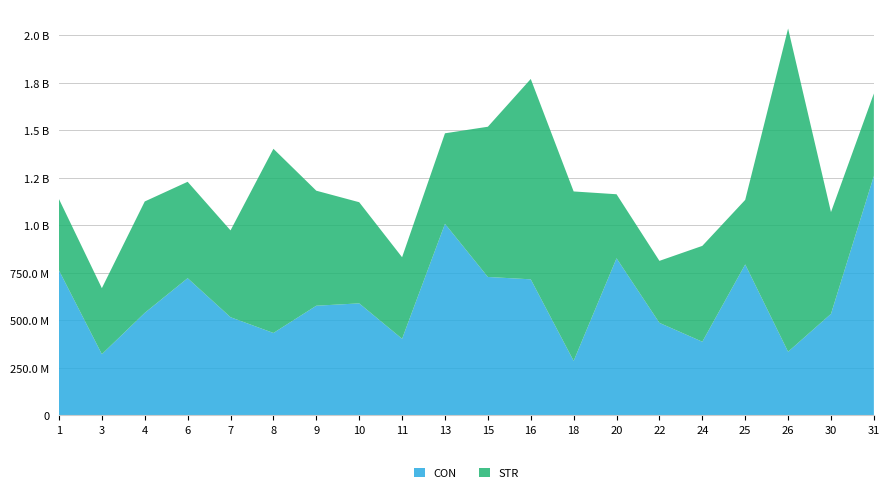

Reading right to left, extract all data points from this chart.

CON: 31=1259865487.4	30=534488260.1	26=335055215.6	25=794467575.0	24=387809666.7	22=486978821.4	20=826862632.1	18=286826477.7	16=716137780.9	15=728558882.9	13=1008144416.7	11=403319914.5	10=589636839.2	9=577227321.8	8=433836489.7	7=516804956.9	6=722173889.3	4=539598085.0	3=322297503.8	1=763280897.8
STR: 31=434167546.1	30=535296614.8	26=1700660702.9	25=339607557.2	24=504271553.6	22=326295107.3	20=336893296.6	18=891640818.5	16=1054136508.2	15=790352407.3	13=476269675.4	11=429049318.6	10=532174234.8	9=605169301.0	8=969131570.7	7=456763657.3	6=507132307.5	4=586178192.2	3=347304317.9	1=375092683.6